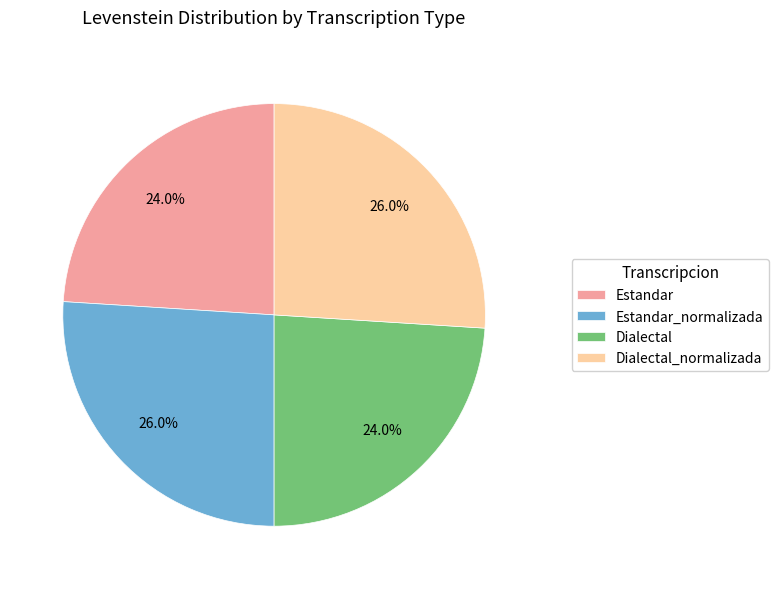

How much of the chart is everything except Dialectal_normalizada?

74.0%